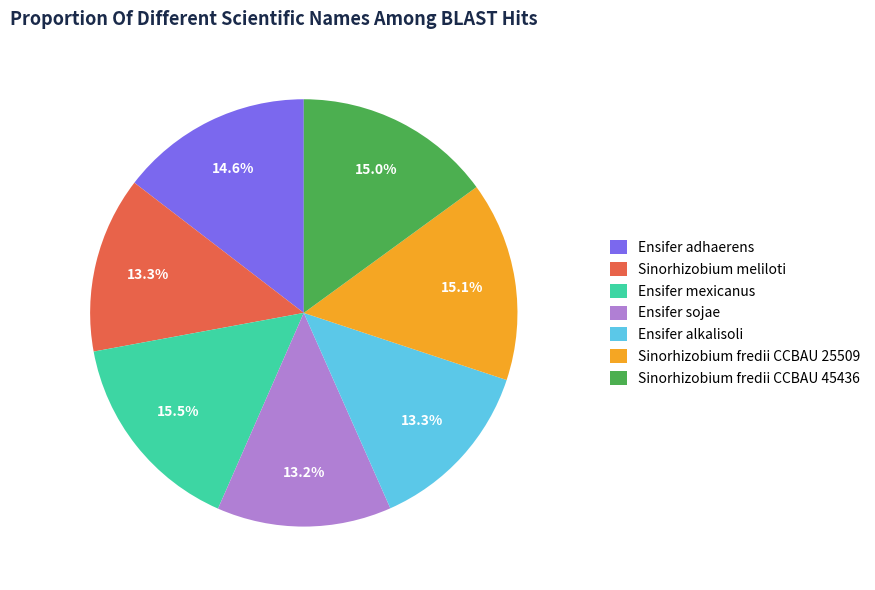

Is it true that Sinorhizobium meliloti is 13% of the pie?

True